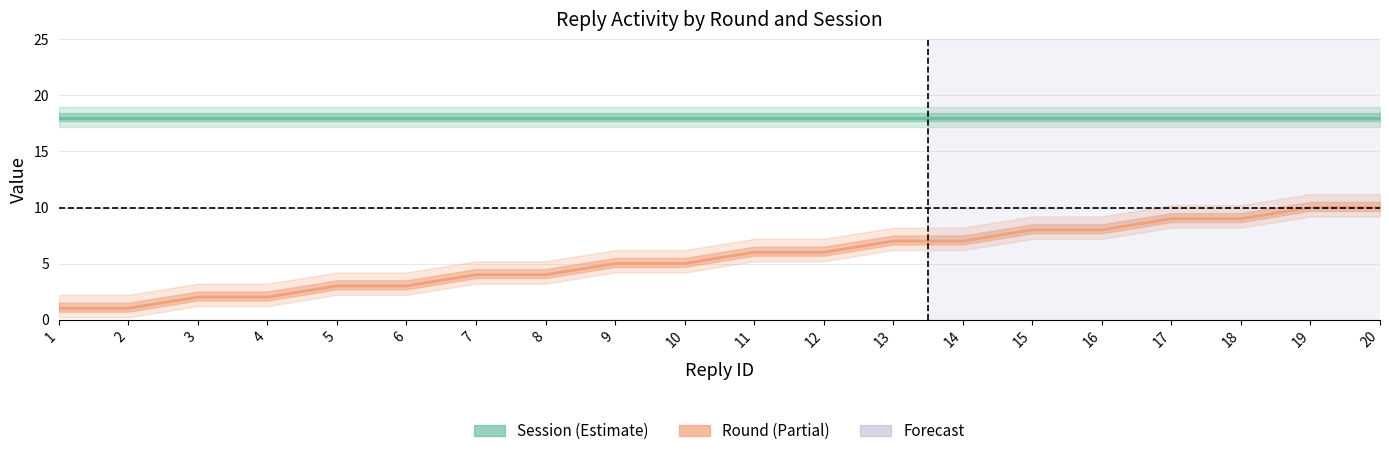

Between 3 and 17, which series saw the biggest shift?

Round